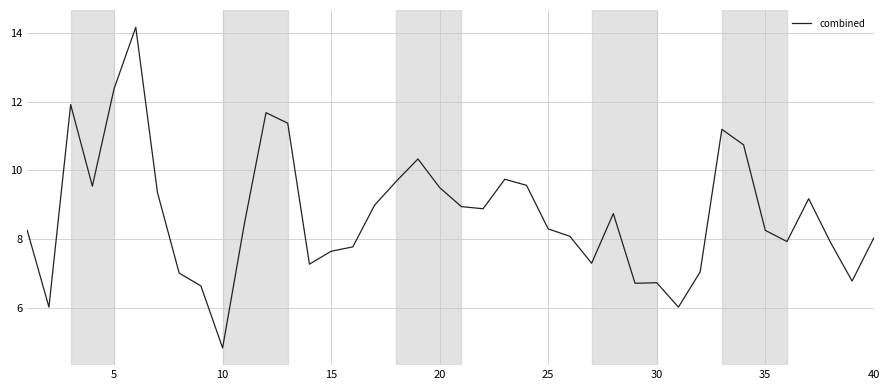

What is the minimum value shown in the chart?

4.9